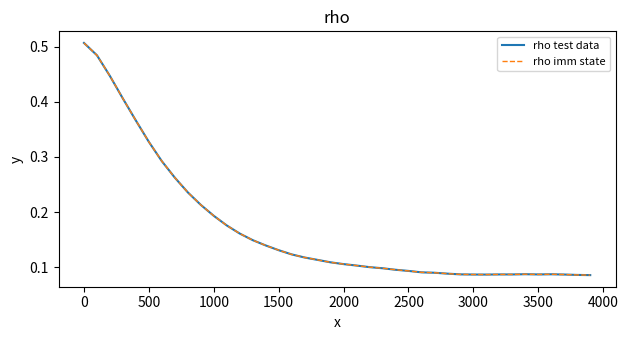

Does the chart have visible grid lines?

No